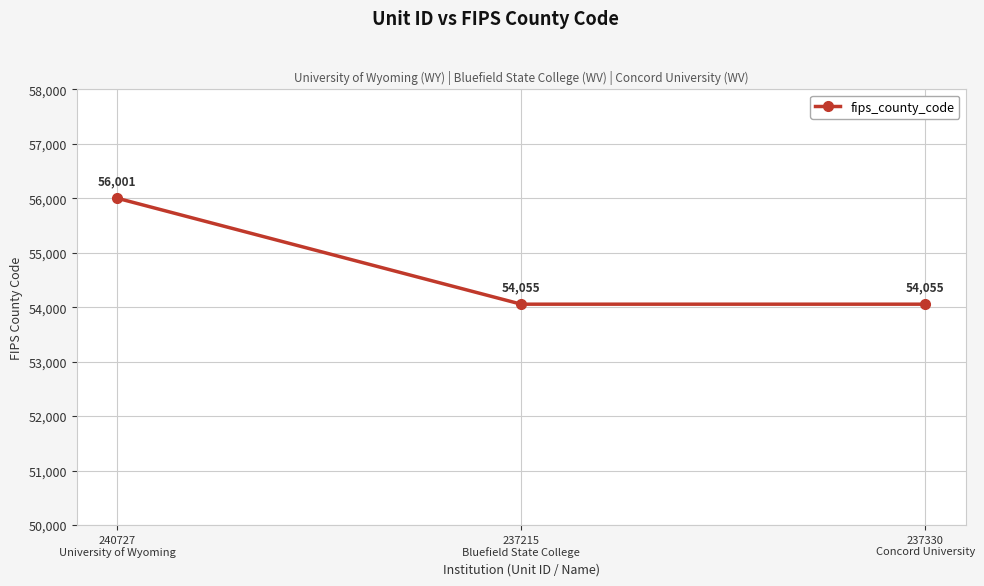

Is it true that the value at 237215
Bluefield State College is 16349?

False